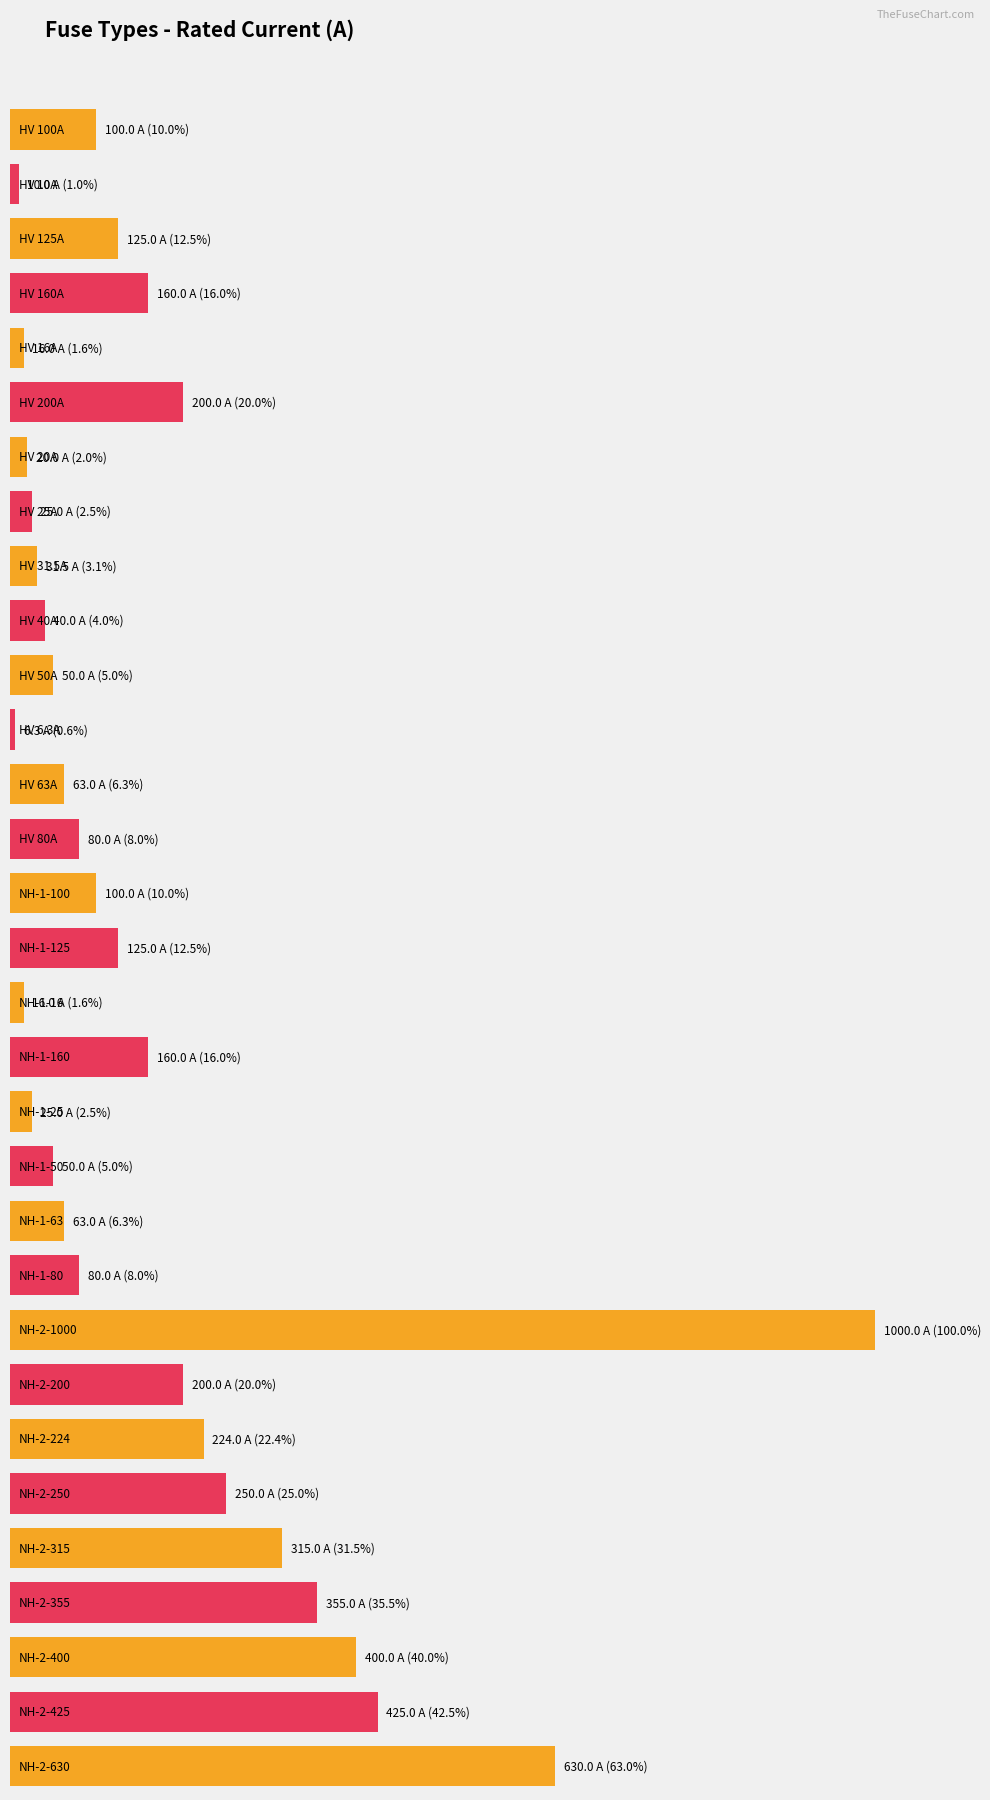

What is the value of the 7th bar from the left?

20.0